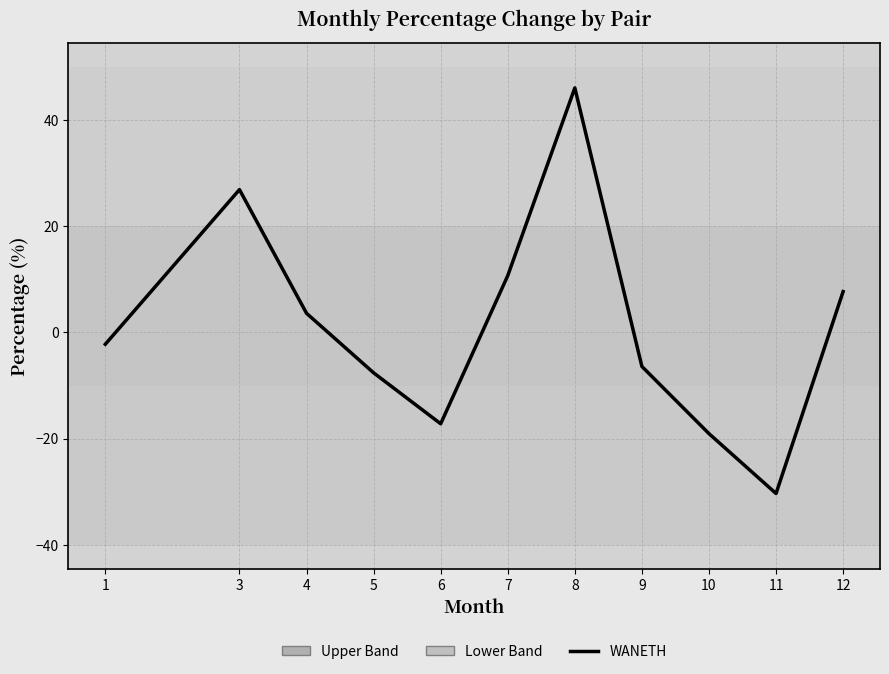

How many negative values are there?

6